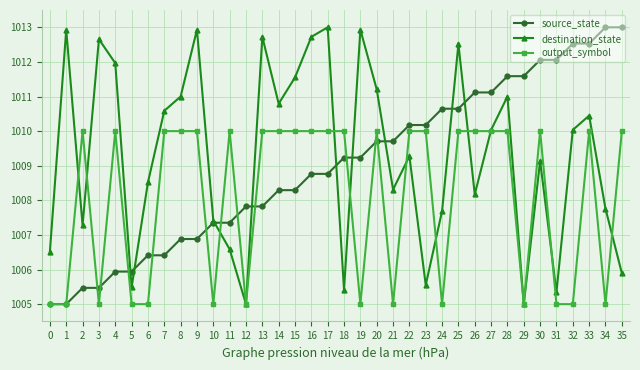

Which series ends up on top after the final intersection of output_symbol and source_state?

source_state